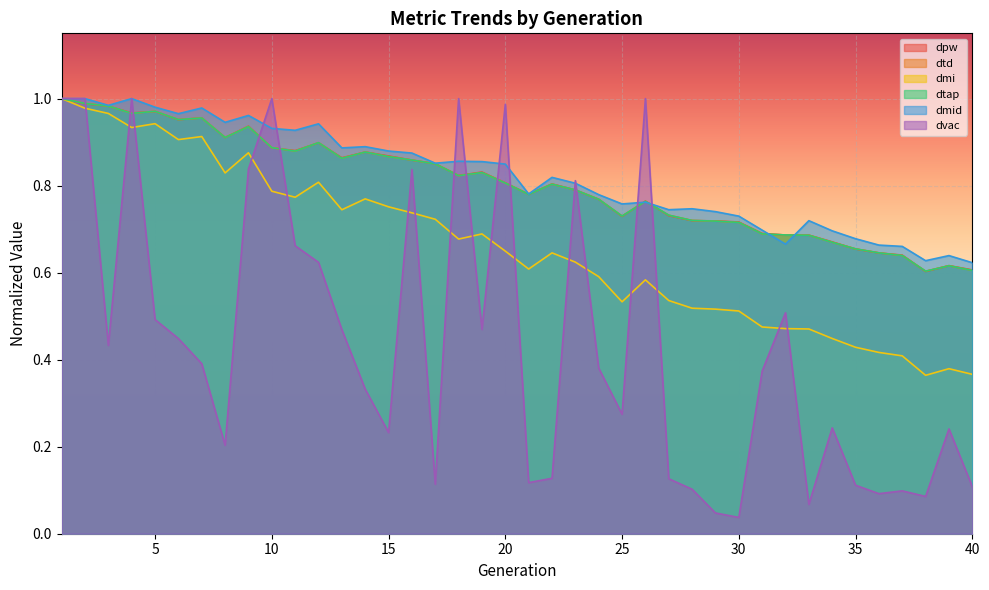

True or false: dmi has a value of 0.5 at 17.

False